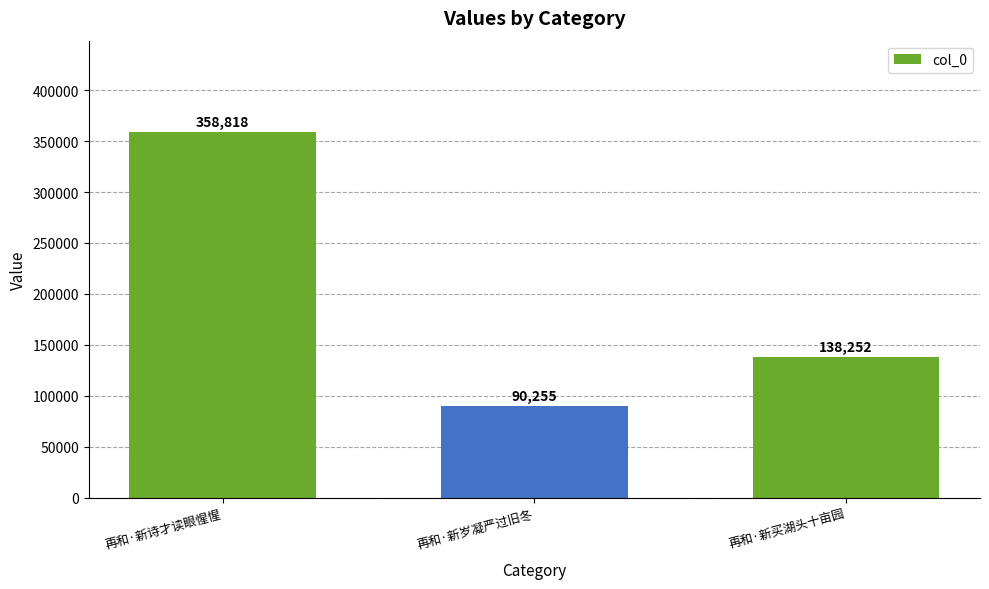

The chart shows a value of 27263 at 再和·新岁凝严过旧冬. True or false?

False